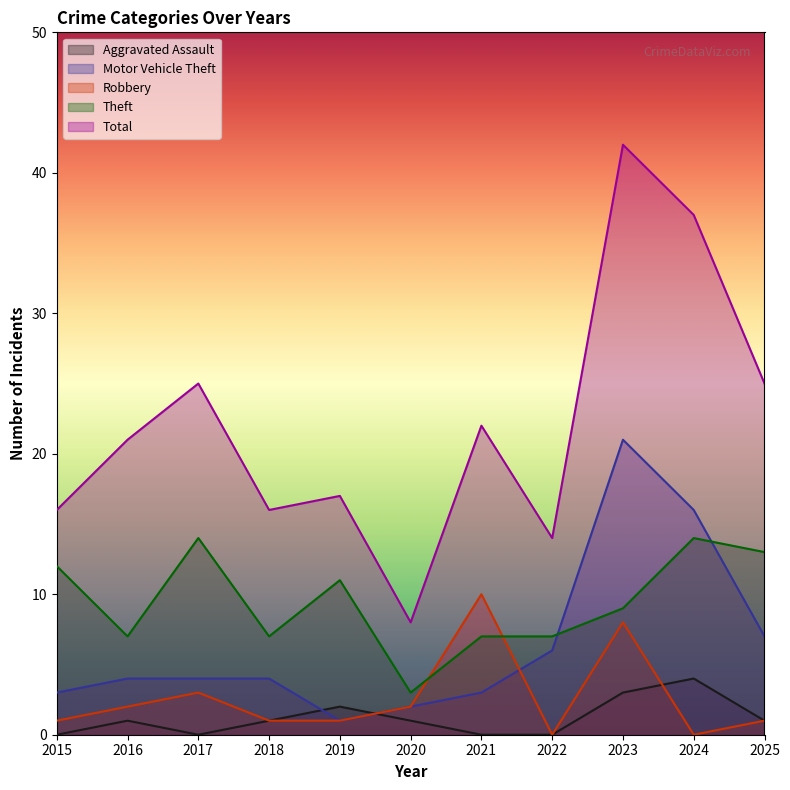

What is the spread (max minus min) of values at 2019?

16